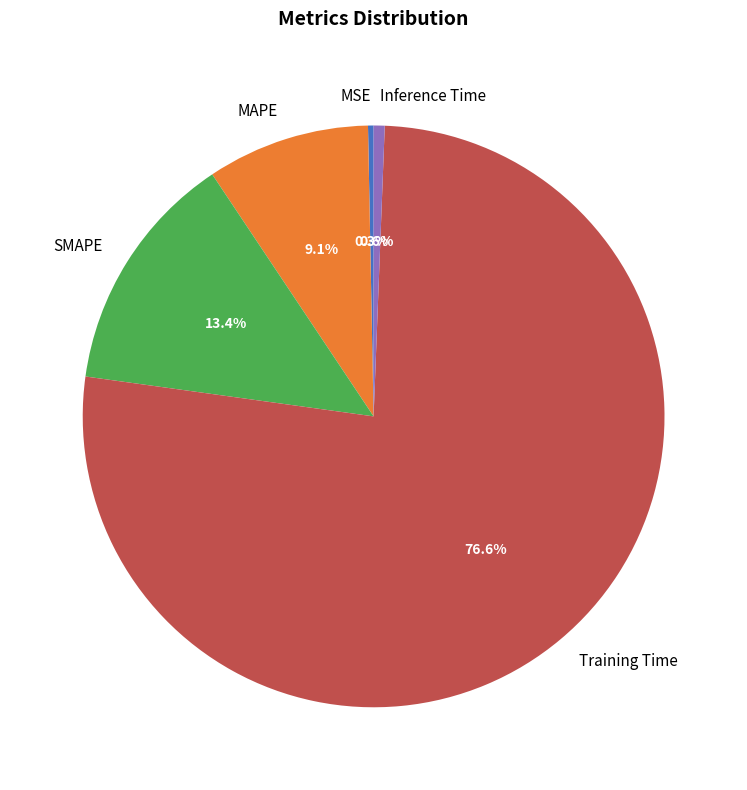

What portion of the pie excludes MAPE?

90.9%